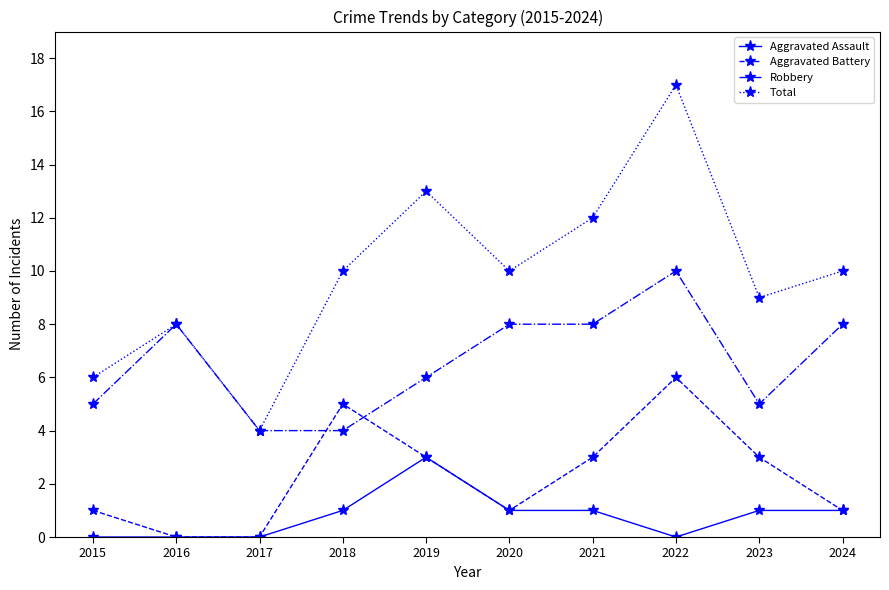

Reading left to right, transcribe all the data shown in this chart.

Aggravated Assault: 0	0	0	1	3	1	1	0	1	1
Aggravated Battery: 1	0	0	5	3	1	3	6	3	1
Robbery: 5	8	4	4	6	8	8	10	5	8
Total: 6	8	4	10	13	10	12	17	9	10